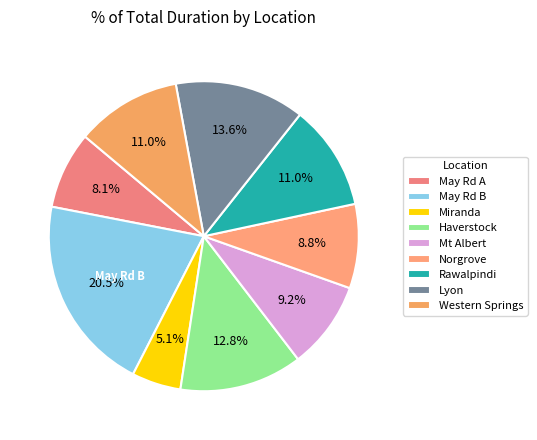

How many slices are in this pie chart?

9